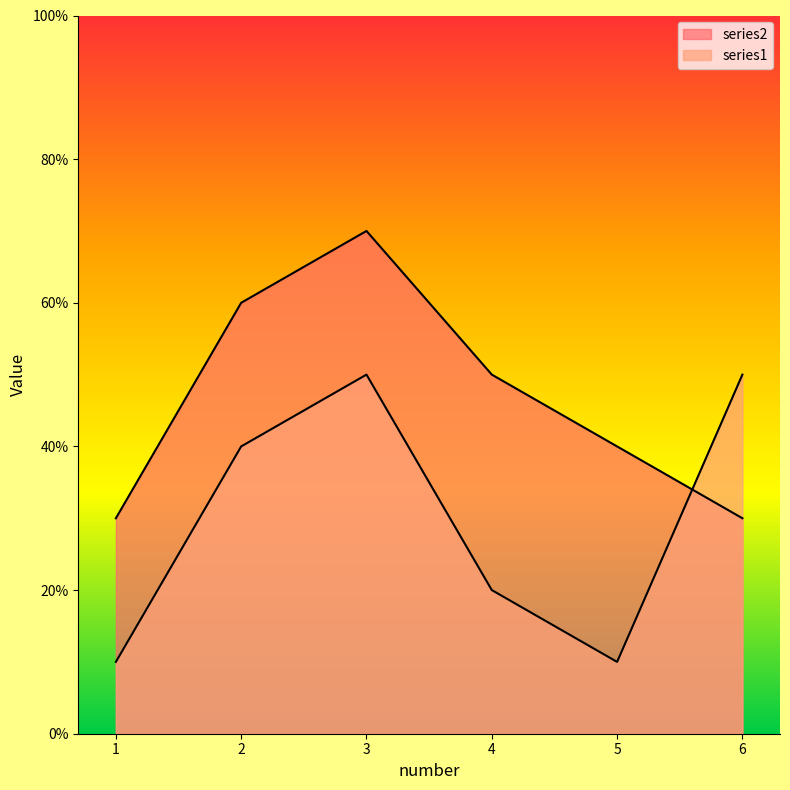

Reading left to right, what are all the values shown in this chart?

series2: 1=30	2=60	3=70	4=50	5=40	6=30
series1: 1=10	2=40	3=50	4=20	5=10	6=50